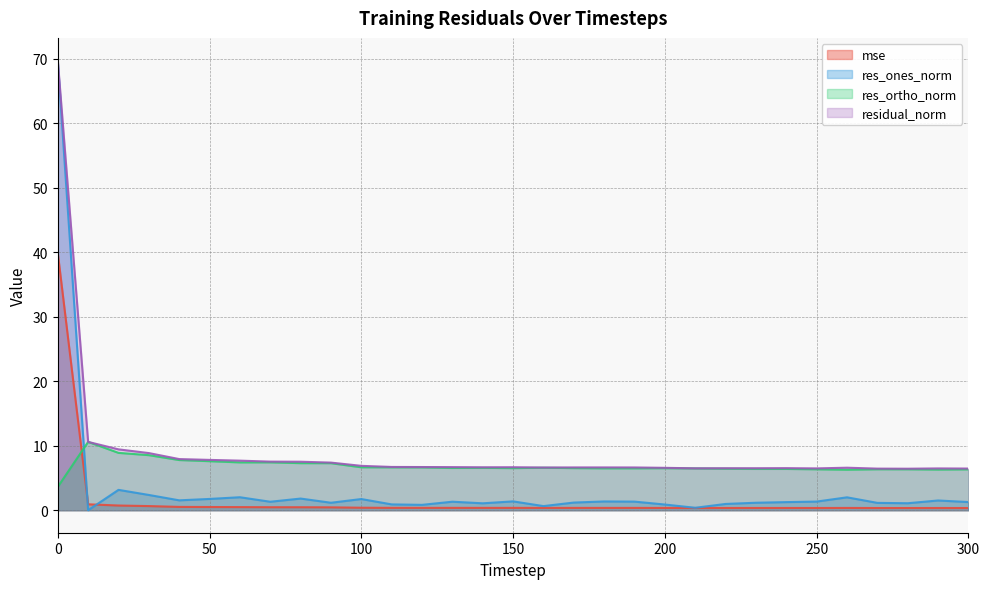

What is the total value across all series at 180?

14.9